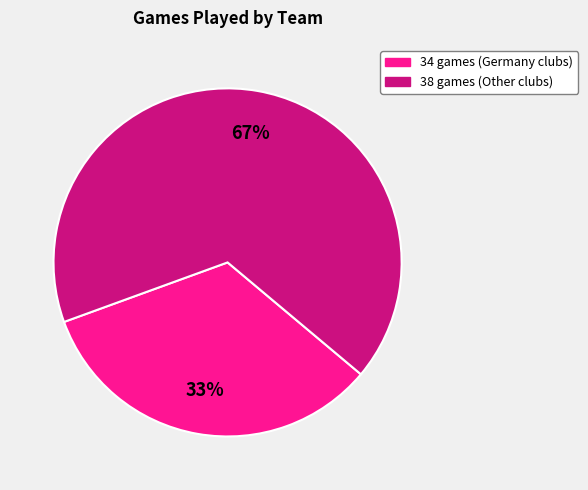

Is there a majority slice in this chart?

Yes